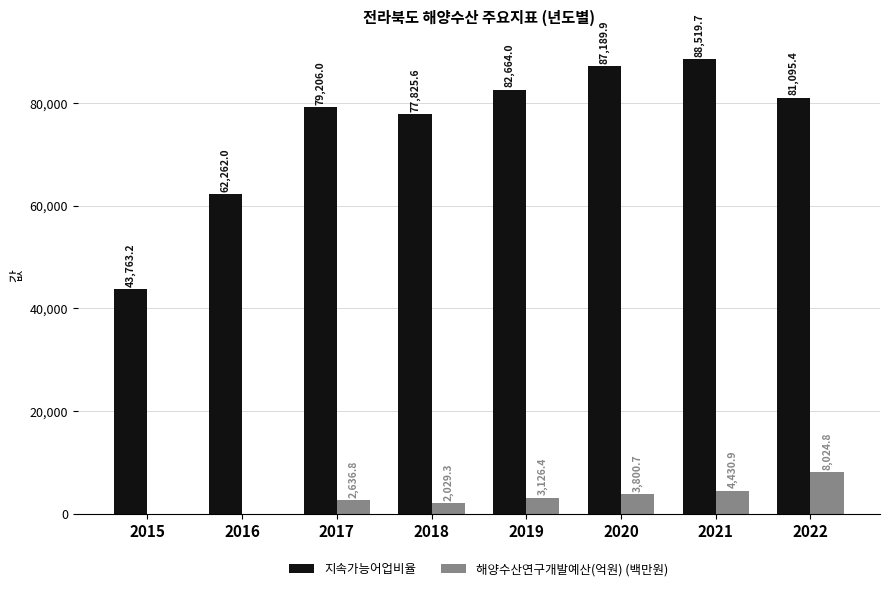

At which label does 지속가능어업비율 reach its peak?

2021